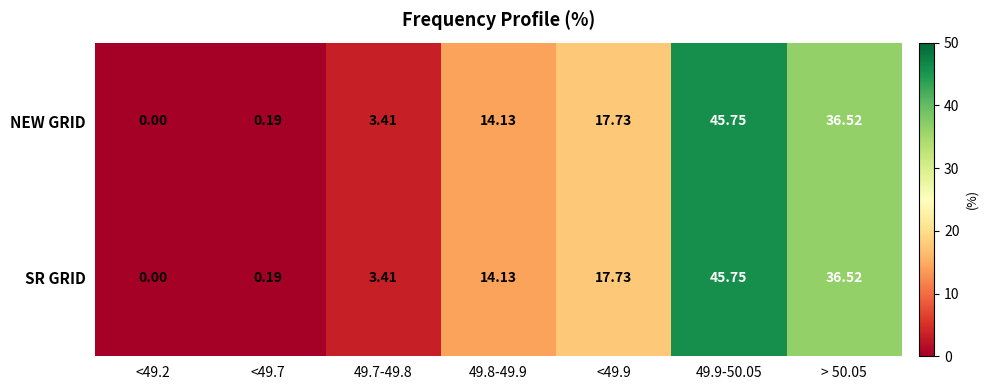

Is the value of SR GRID at 49.9-50.05 greater than the value of NEW GRID at > 50.05?

Yes